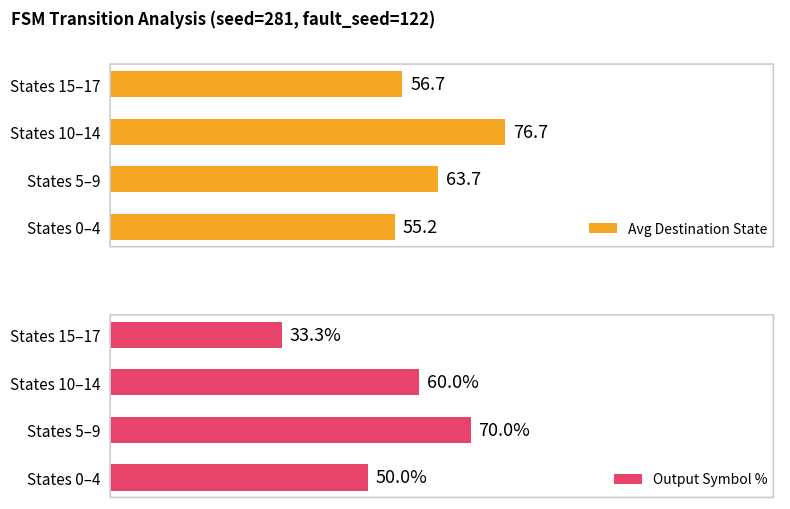

Where is Avg Destination State nearest to the value 65?

States 5–9